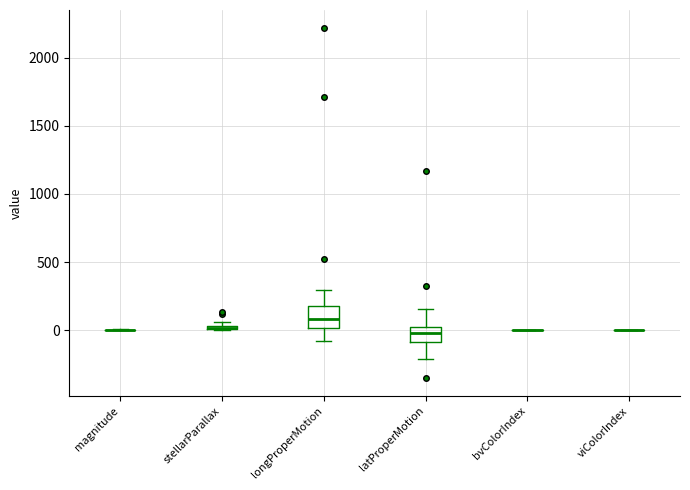

Where is the upper edge of the box for longProperMotion on the y-axis? The values are not printed on the chart, so give them approximately, as read against the axis.

200